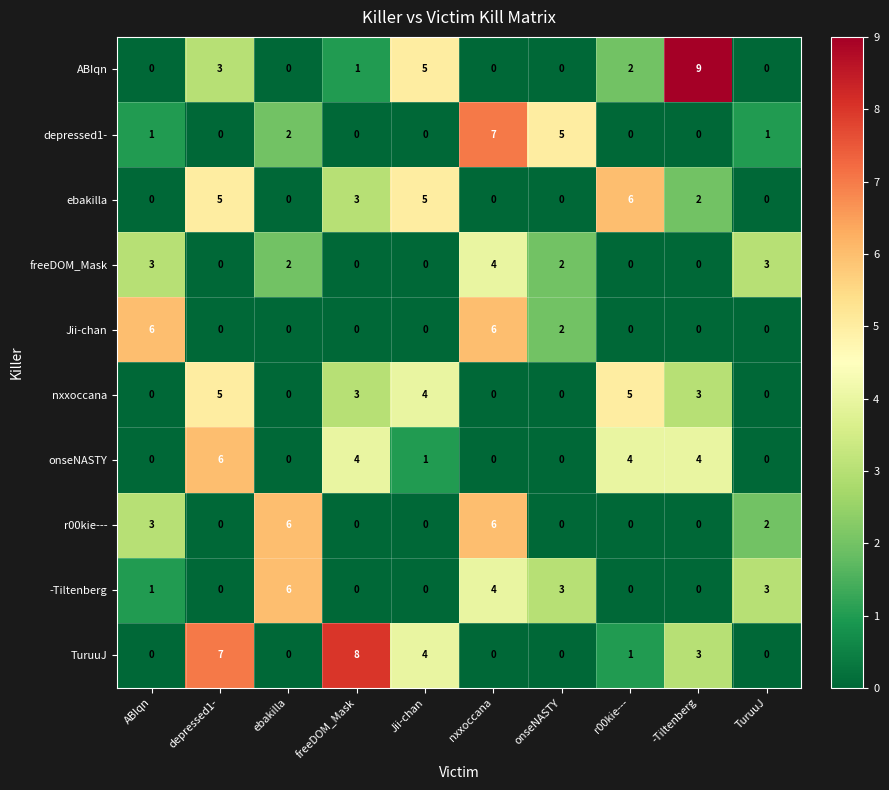

Which series changed the most between freeDOM_Mask and r00kie---?

TuruuJ